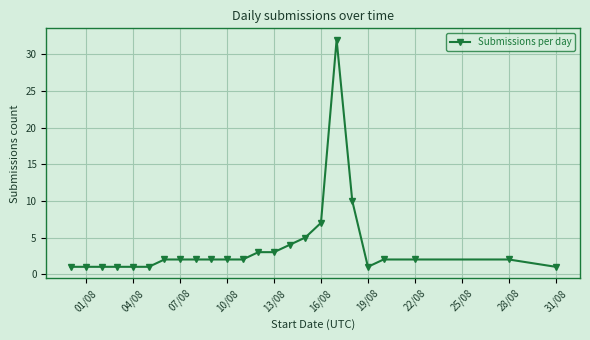

What is the greatest value displayed?

32